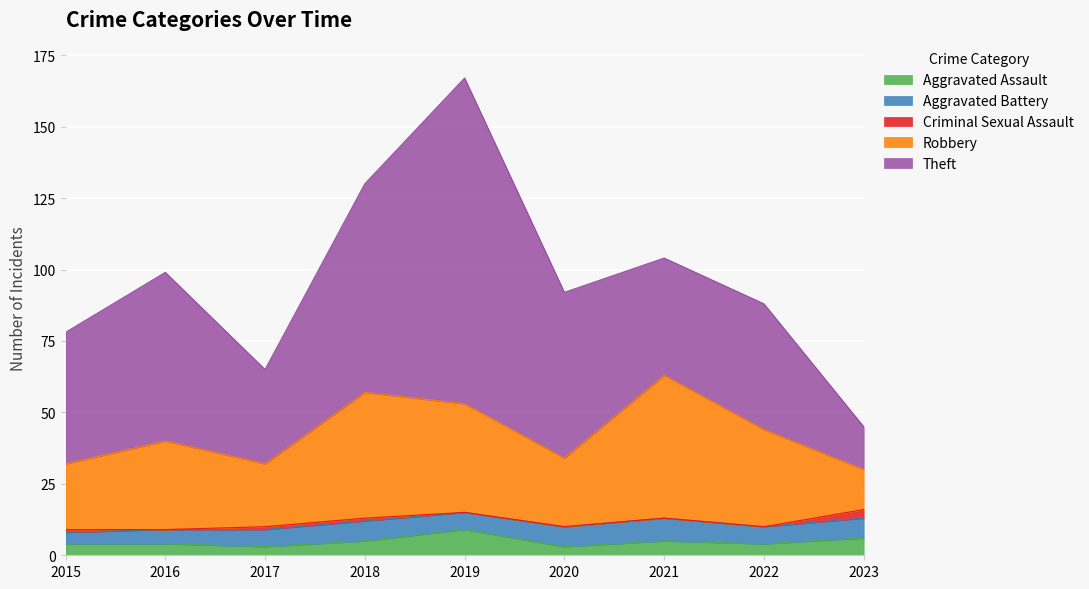

At how many categories does at least one series exceed 98?

1